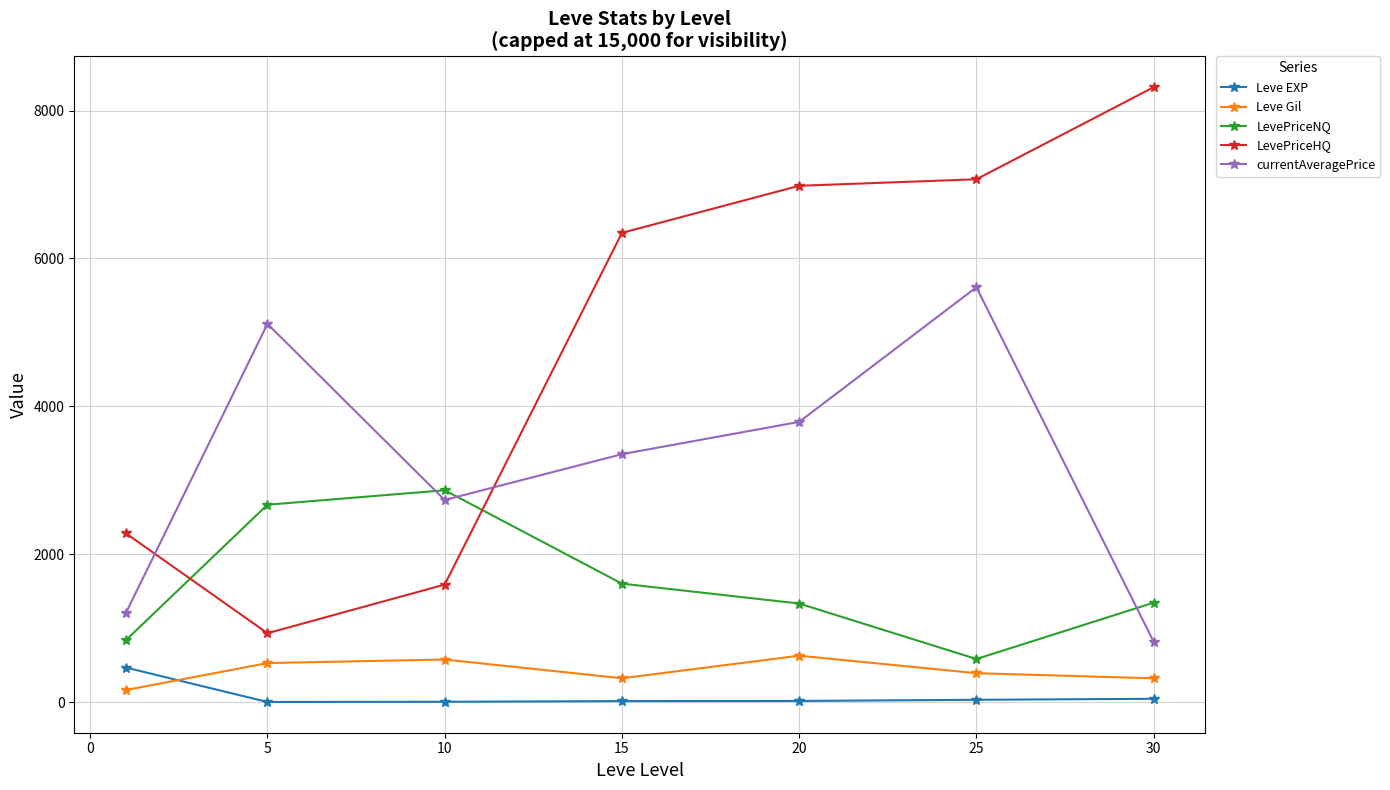

At how many categories does at least one series exceed 4728?

5